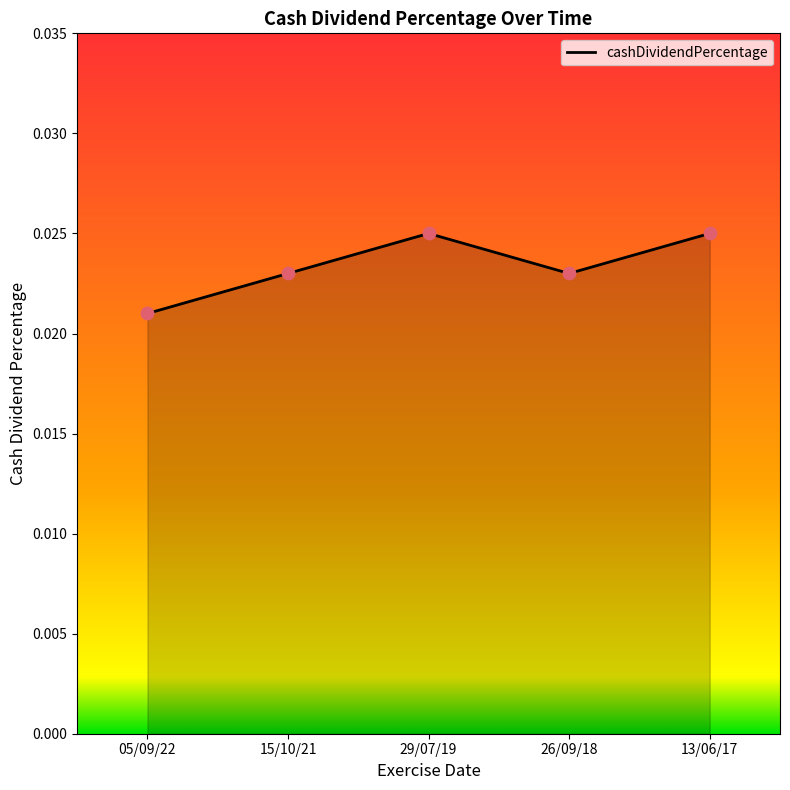

Which has a higher value, 05/09/22 or 13/06/17?

13/06/17